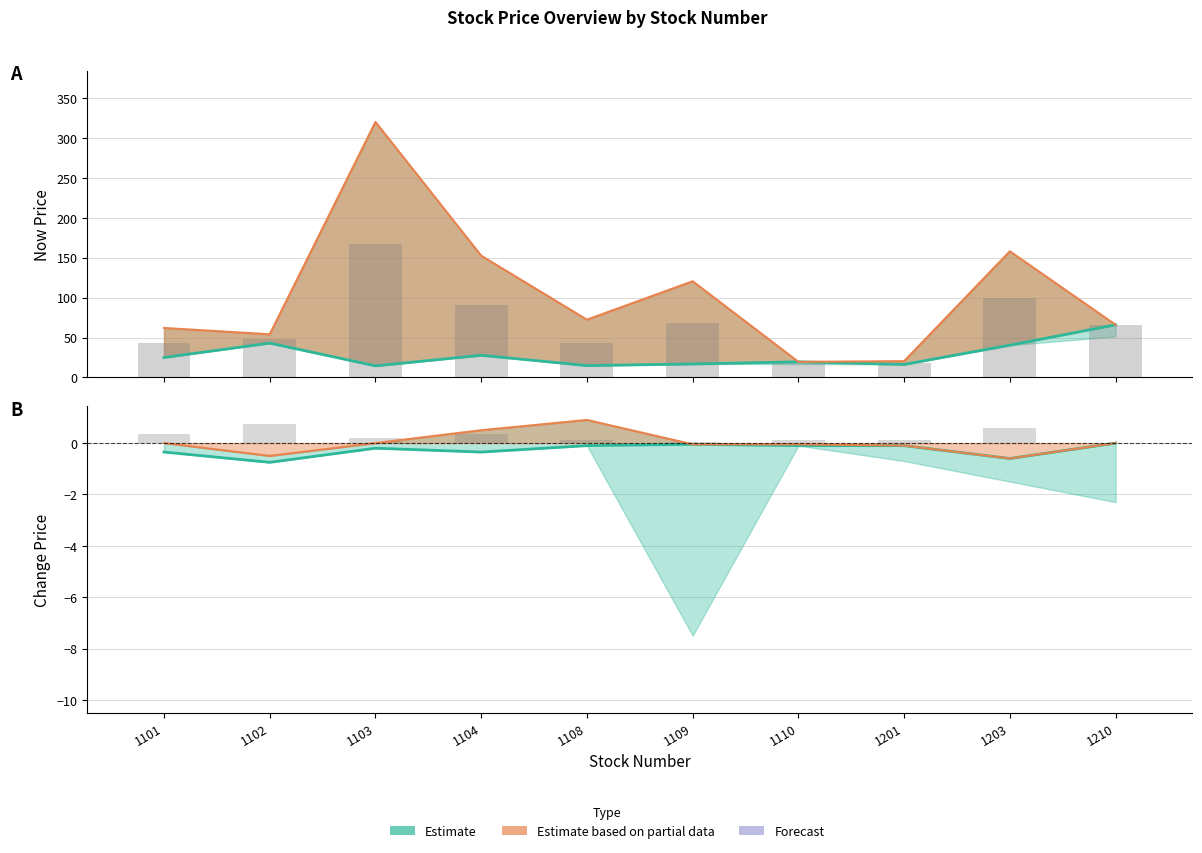

Count the number of categories in the chart.

10